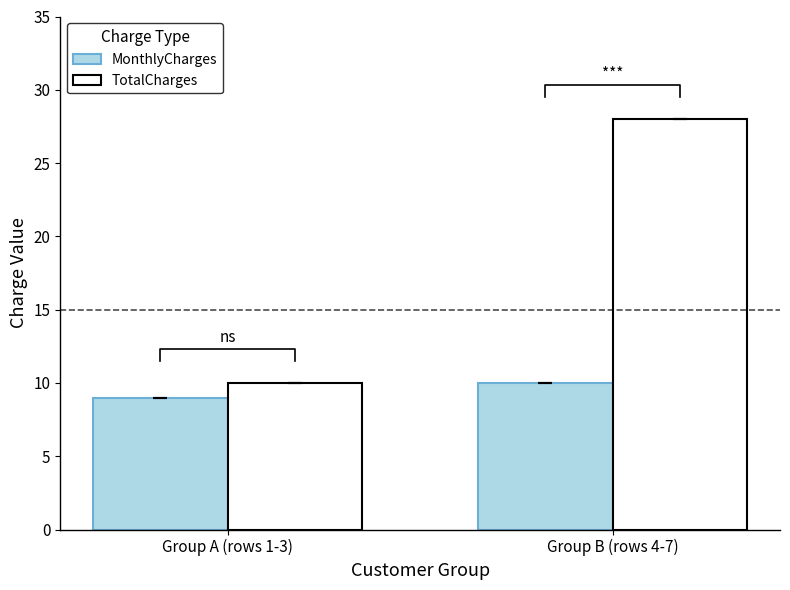

At which label does MonthlyCharges reach its peak?

Group B (rows 4-7)